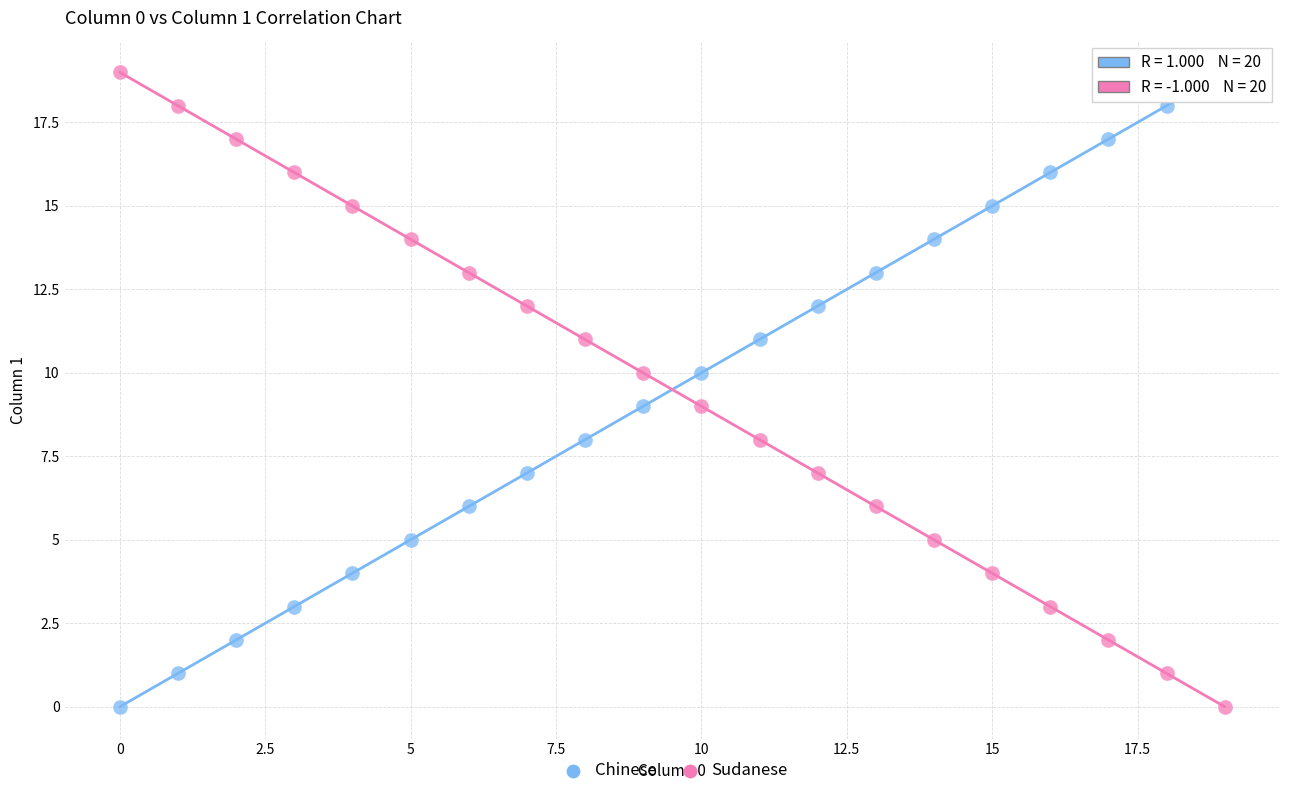

Across all data points, what is the range of Y values (max minus min)?

19